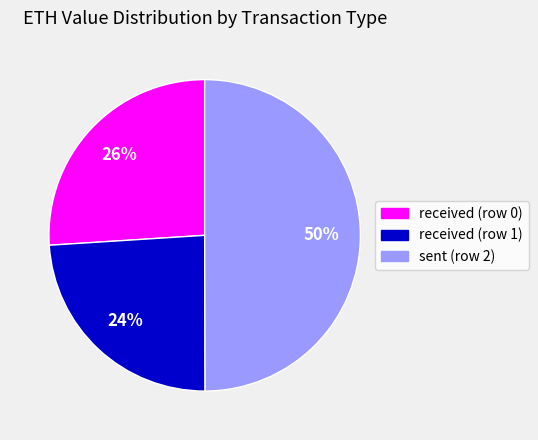

Rank the categories by value from highest to lowest.

sent (row 2), received (row 0), received (row 1)